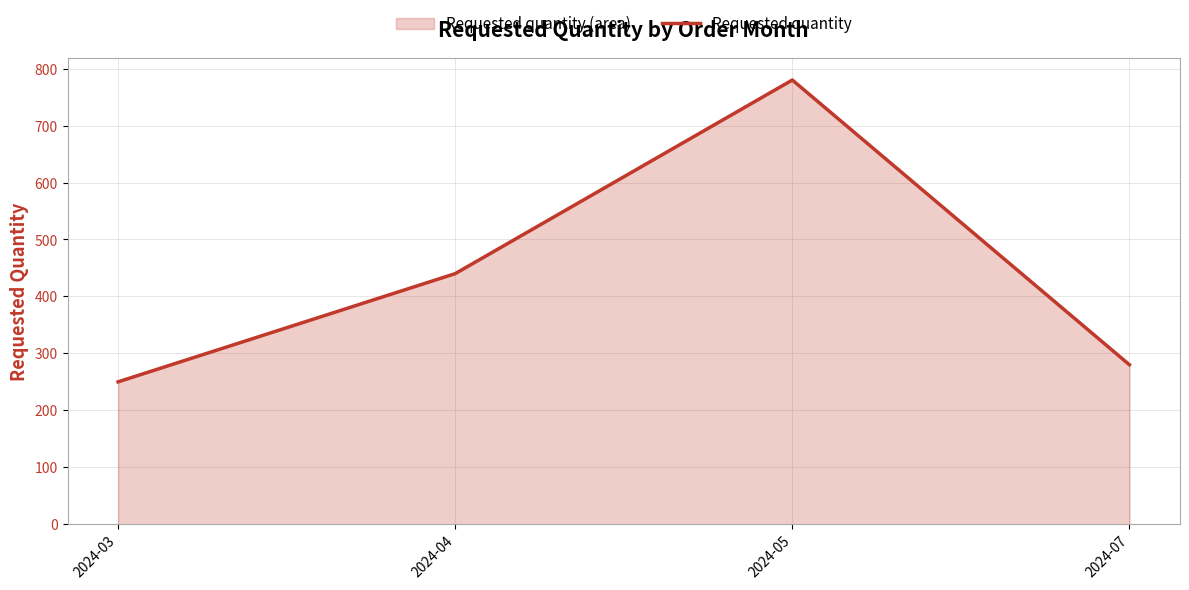

How many distinct data groups are displayed?

1